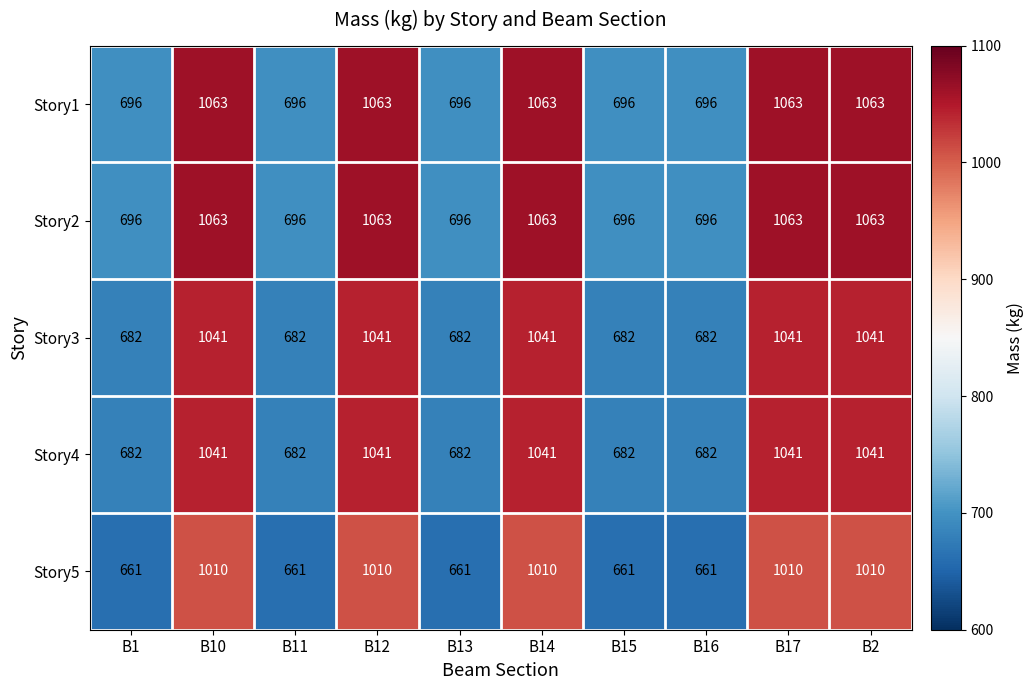

Is it true that Story5 equals 291 at B14?

False